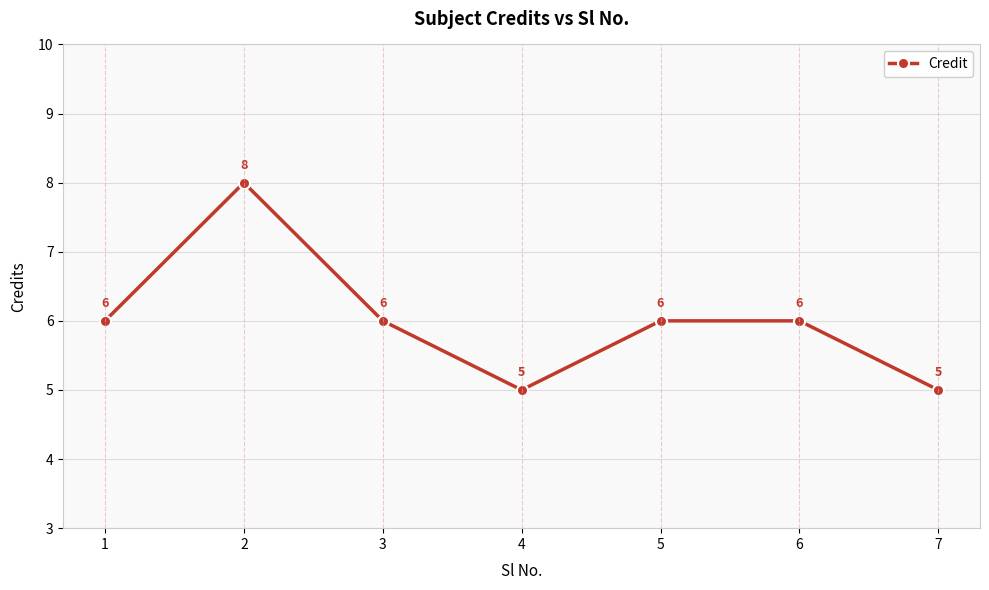

The value at 3 is 6. True or false?

True